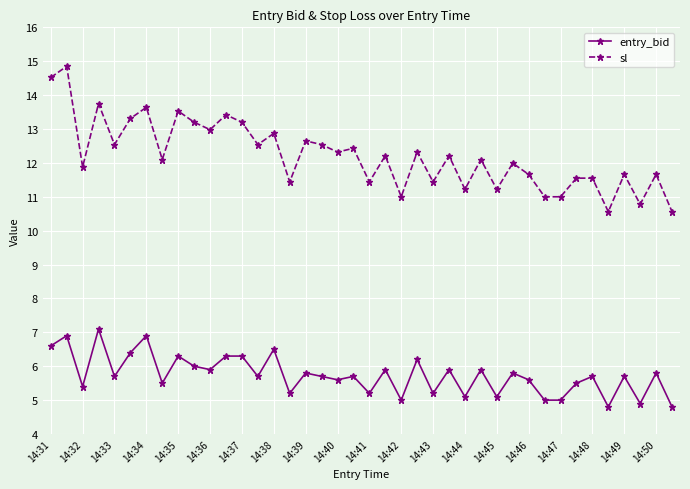

How many lines are shown in the chart?

2